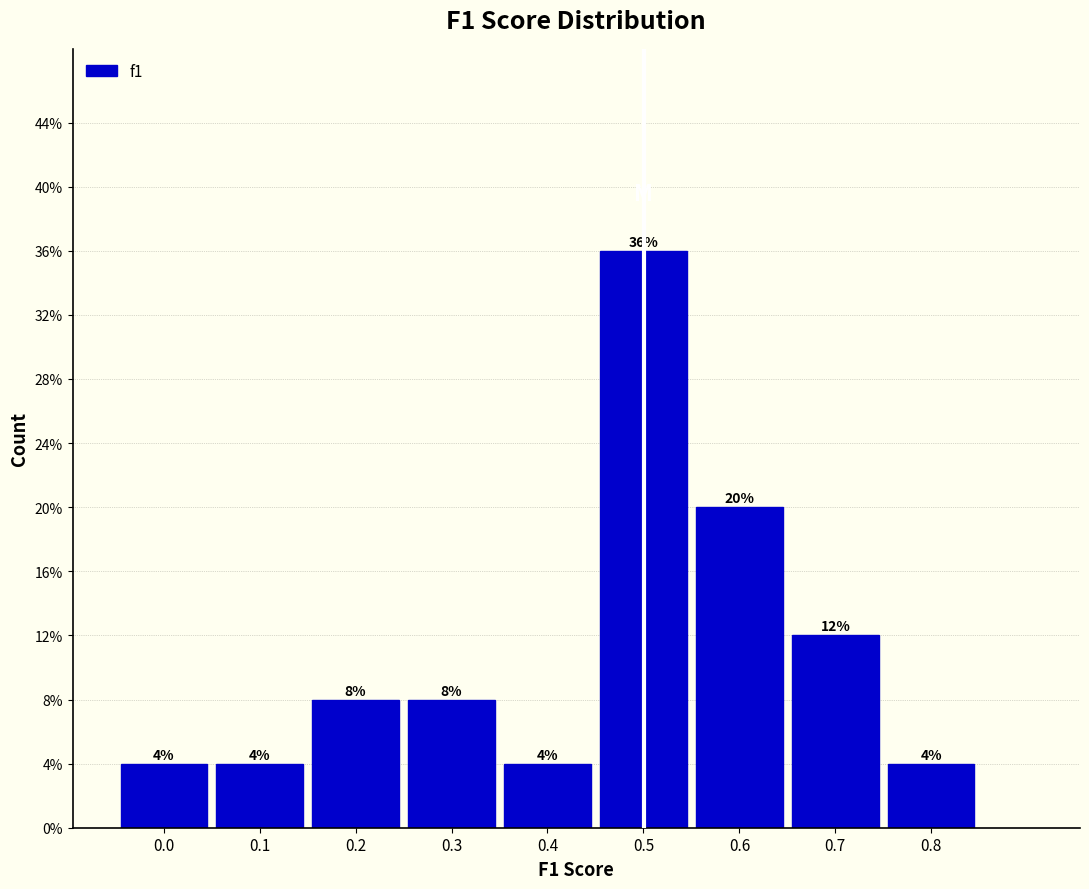

Are the bars horizontal?

No